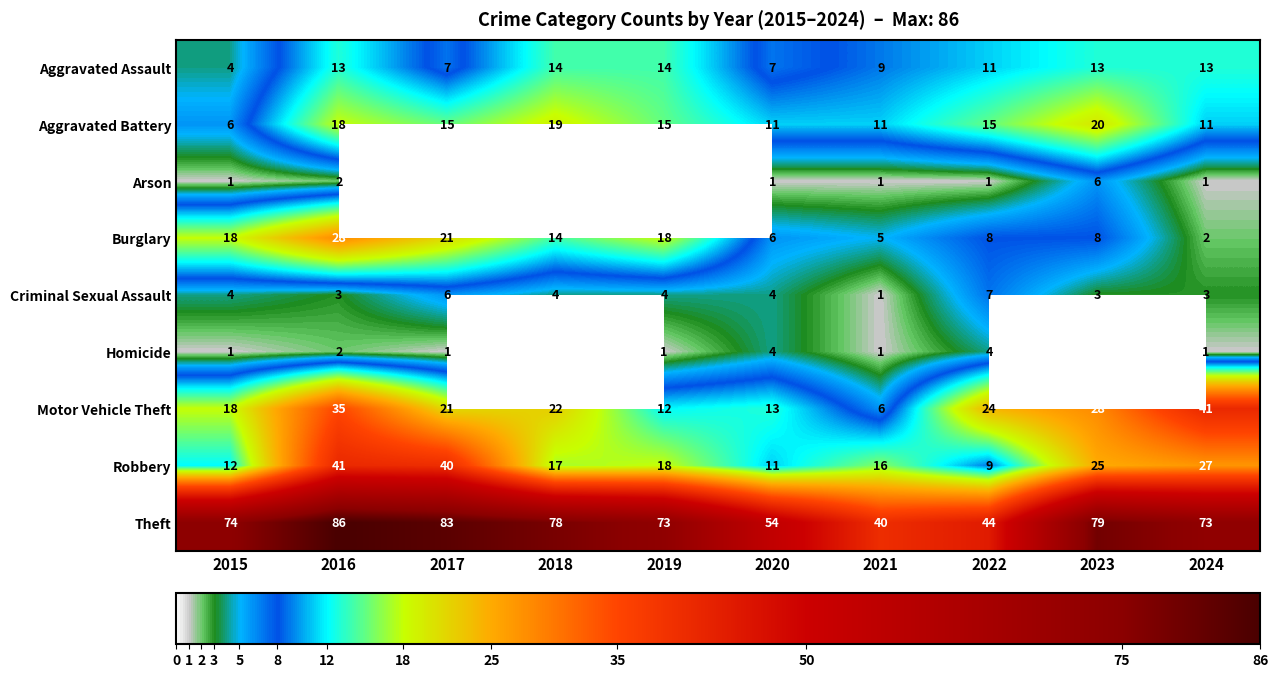

Where does the Burglary series first go above 14?

2015